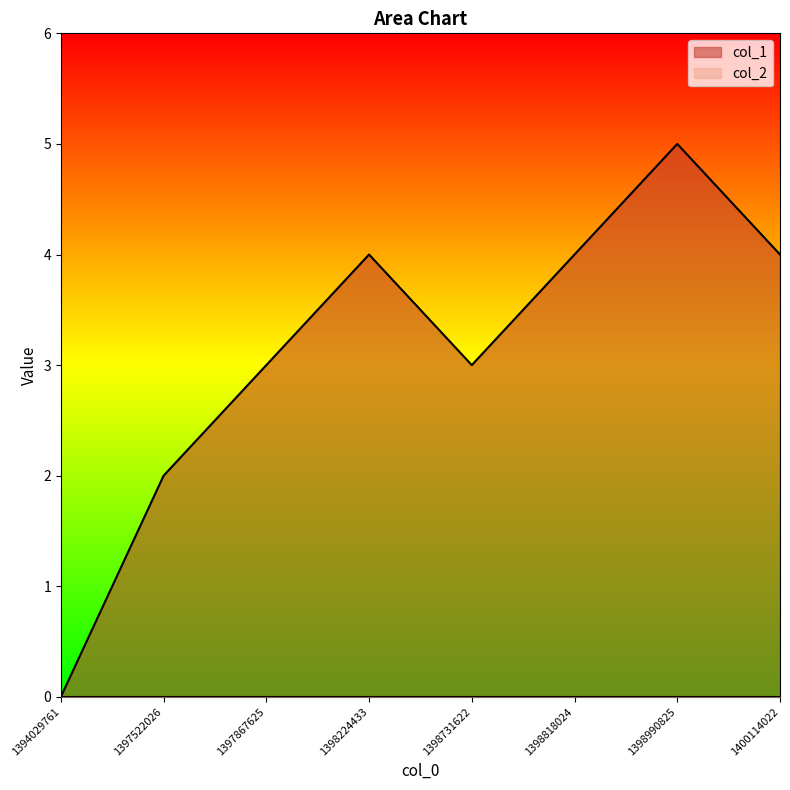

Reading right to left, what are all the values shown in this chart?

4	5	4	3	4	3	2	0